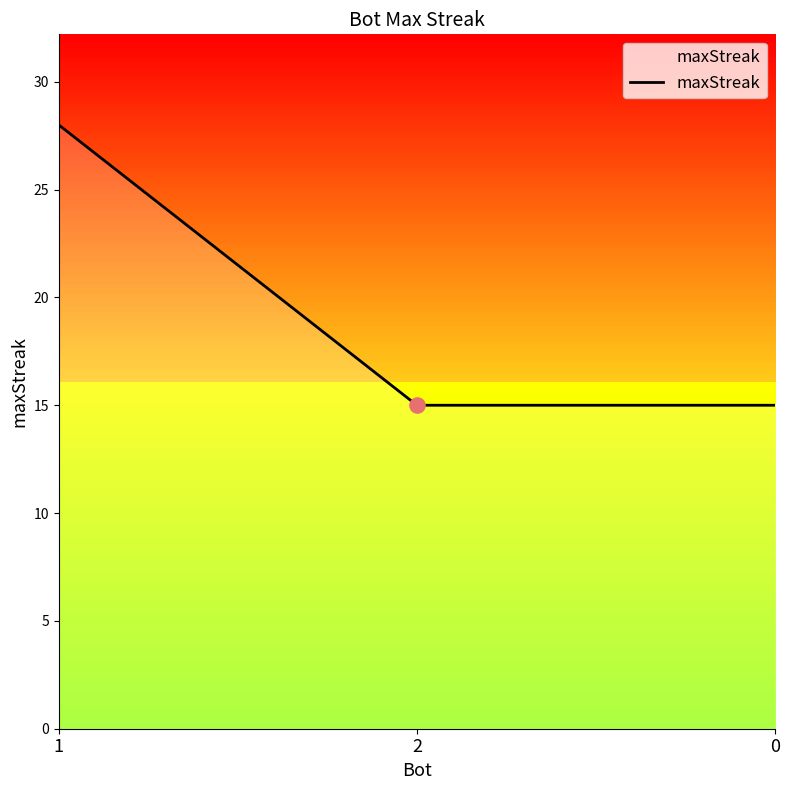

What is the change in value from 1 to 0?

-13